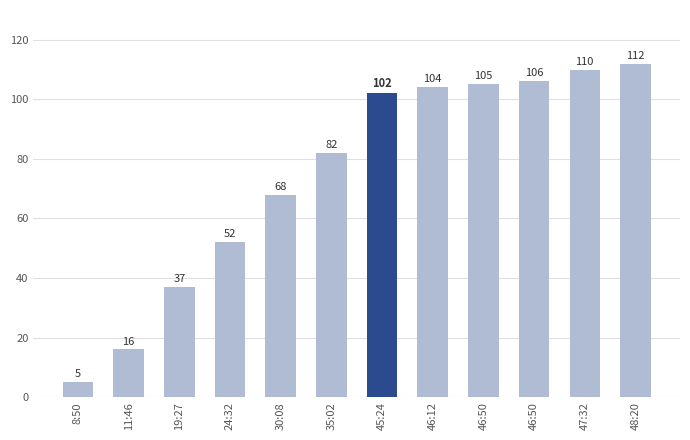

How many bars are there in total?

12